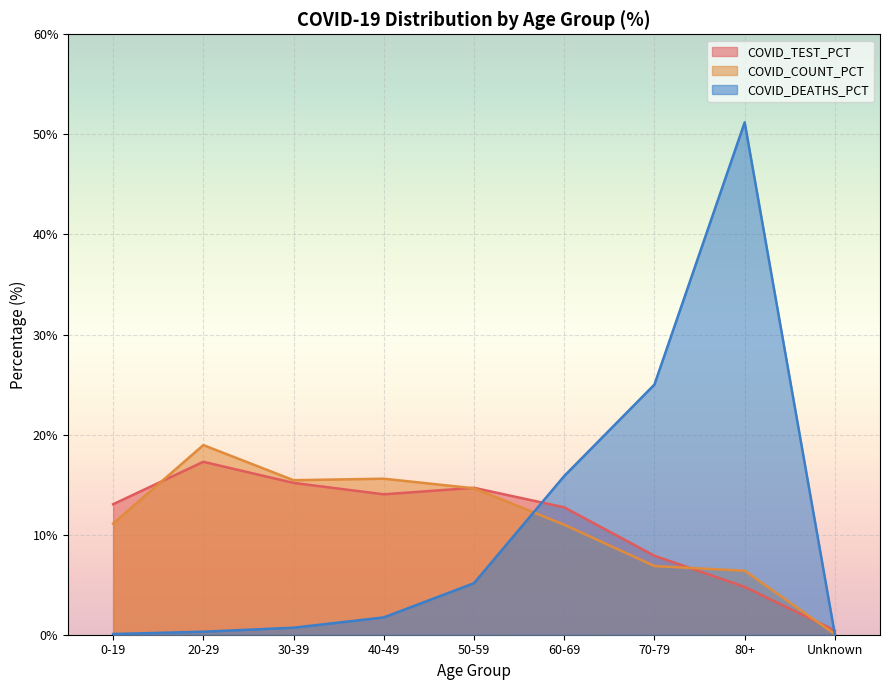

Where is the first local maximum for COVID_DEATHS_PCT?

80+